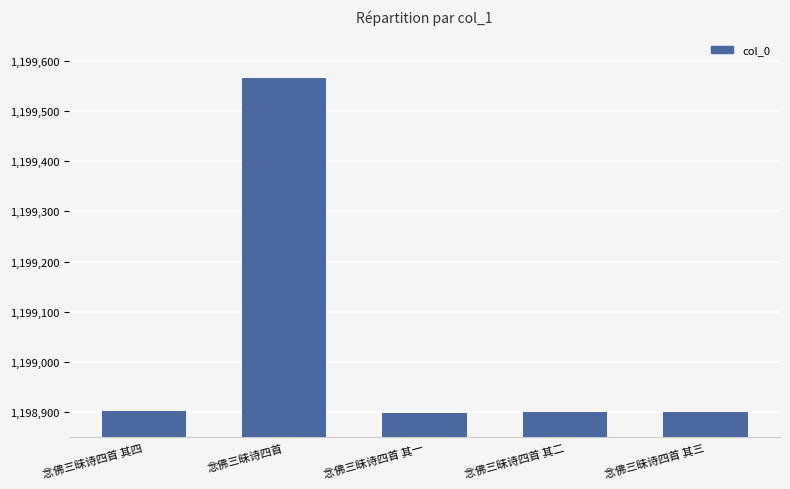

Read the value at 念佛三昧诗四首 其二.

1198900